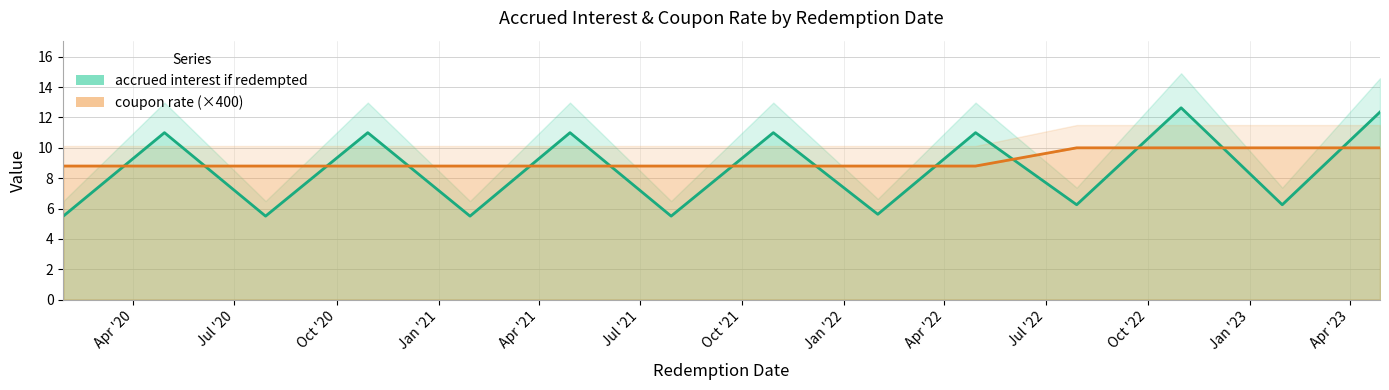

What value does the accrued interest if redempted series have at 2021-01-29?

5.5